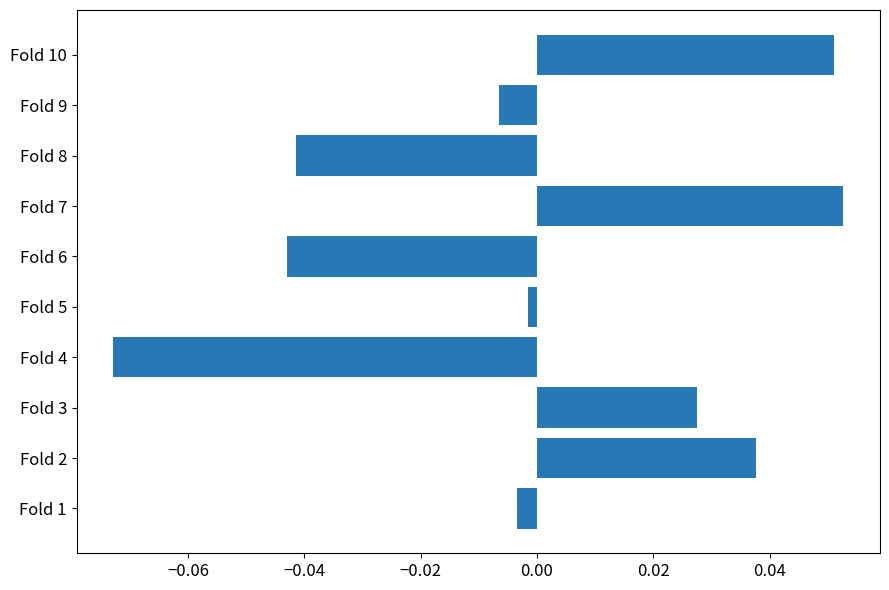

True or false: the data shows 0.0 at Fold 7.

False